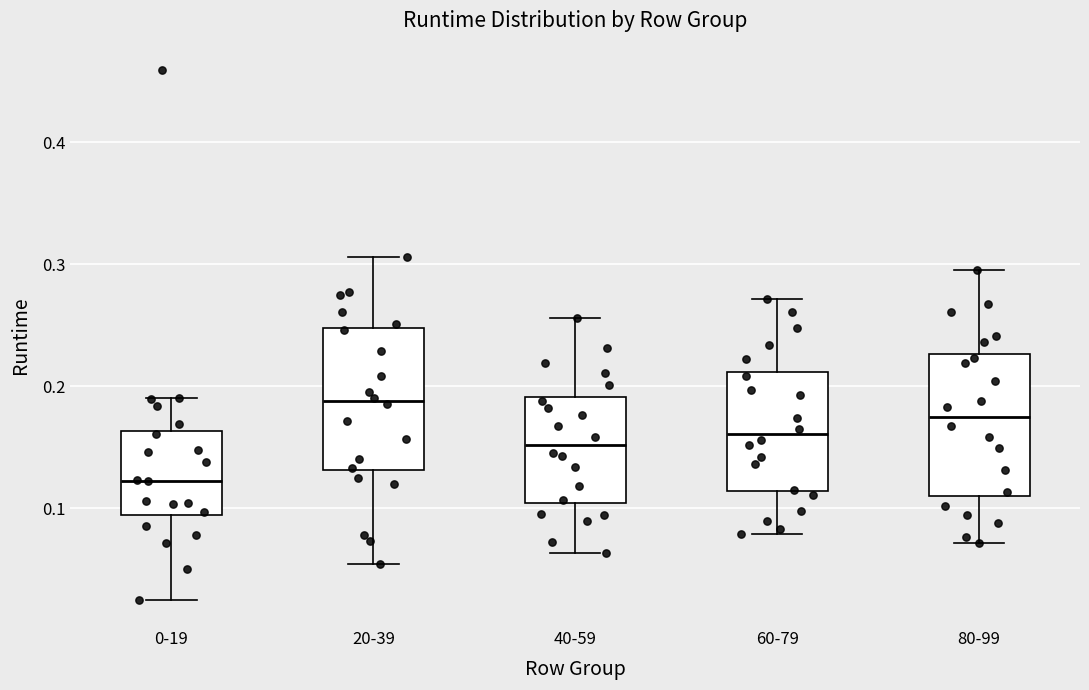

Reading left to right, read every box against the y-axis: the position of its median line, the range the box covers, and the ends of its whiskers. The values are not printed on the chart, so give them approximately, as read against the axis.

0-19: median 0.12, box 0.09 to 0.16, whiskers 0.03 to 0.19
20-39: median 0.19, box 0.13 to 0.25, whiskers 0.05 to 0.31
40-59: median 0.15, box 0.10 to 0.19, whiskers 0.06 to 0.26
60-79: median 0.16, box 0.11 to 0.21, whiskers 0.08 to 0.27
80-99: median 0.18, box 0.11 to 0.23, whiskers 0.07 to 0.30